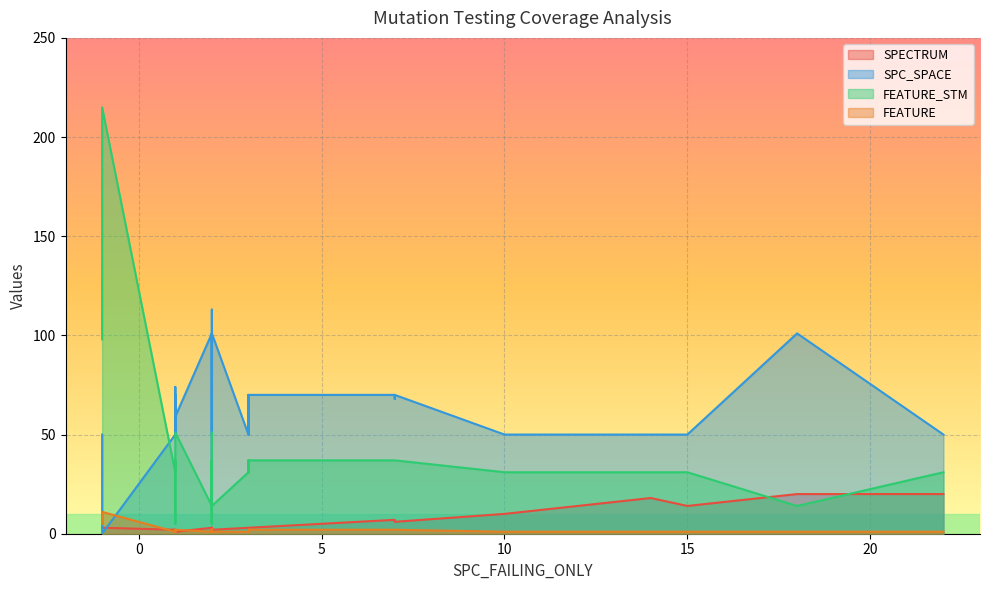

How many times do SPECTRUM and SPC_SPACE cross each other?

2